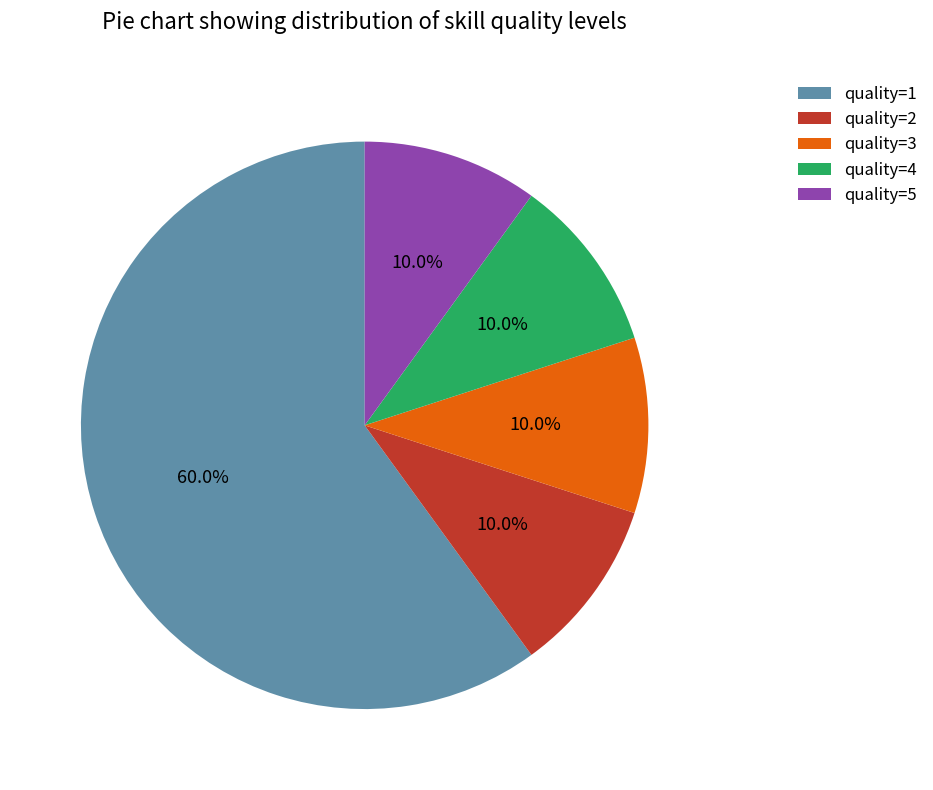

Approximately how many times larger is the value at quality=5 compared to quality=3?

1.0